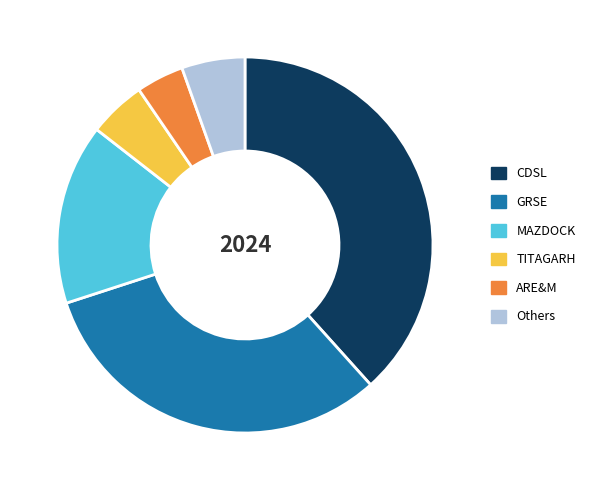

How many slices are in this pie chart?

6